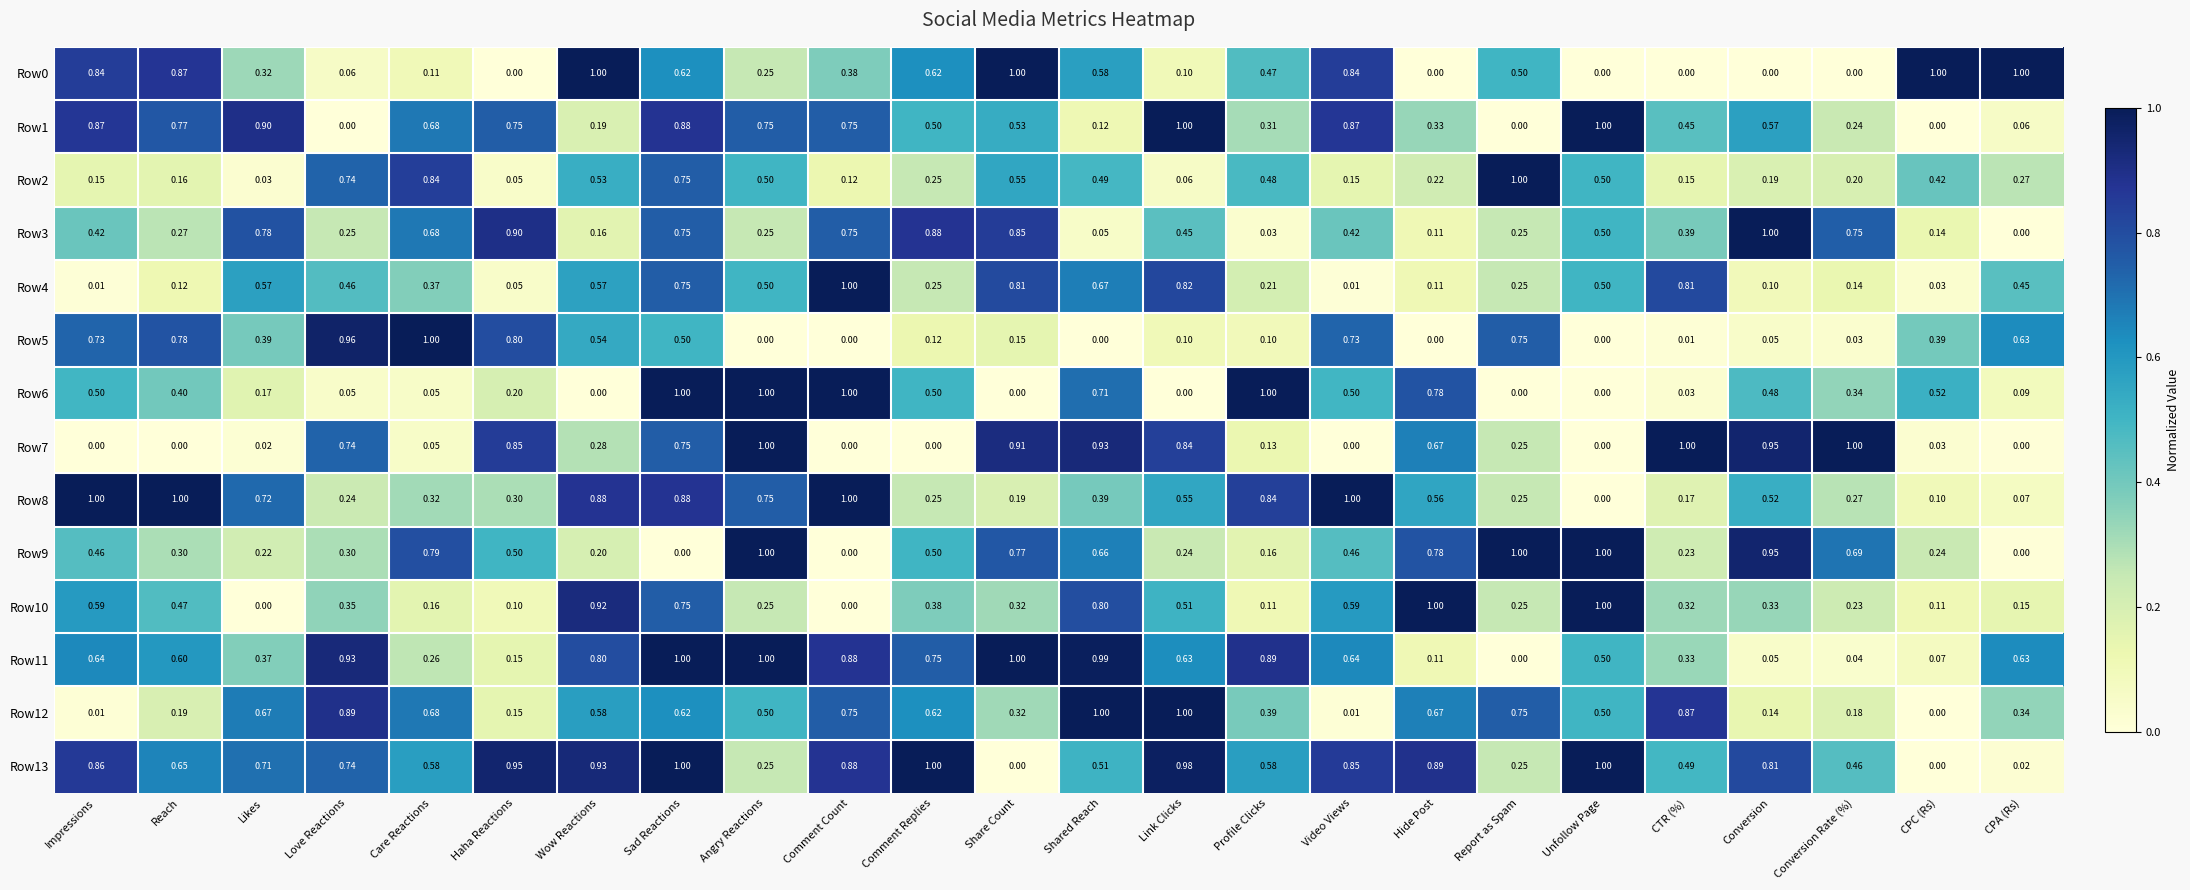

What is the spread (max minus min) of values at Shared Reach?

1.0